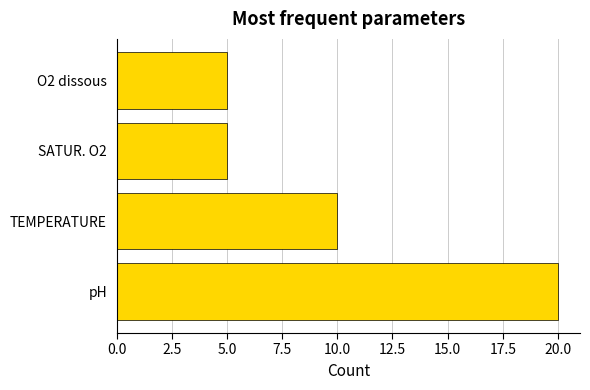

At which category does the chart reach its peak across all series?

pH